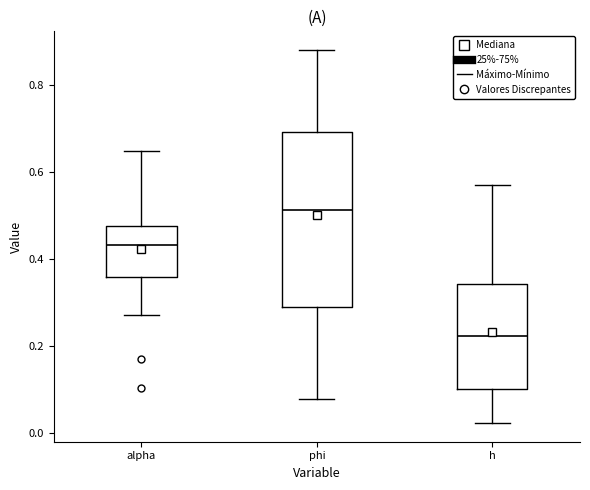

Where is the upper edge of the box for h on the y-axis? The values are not printed on the chart, so give them approximately, as read against the axis.

0.34